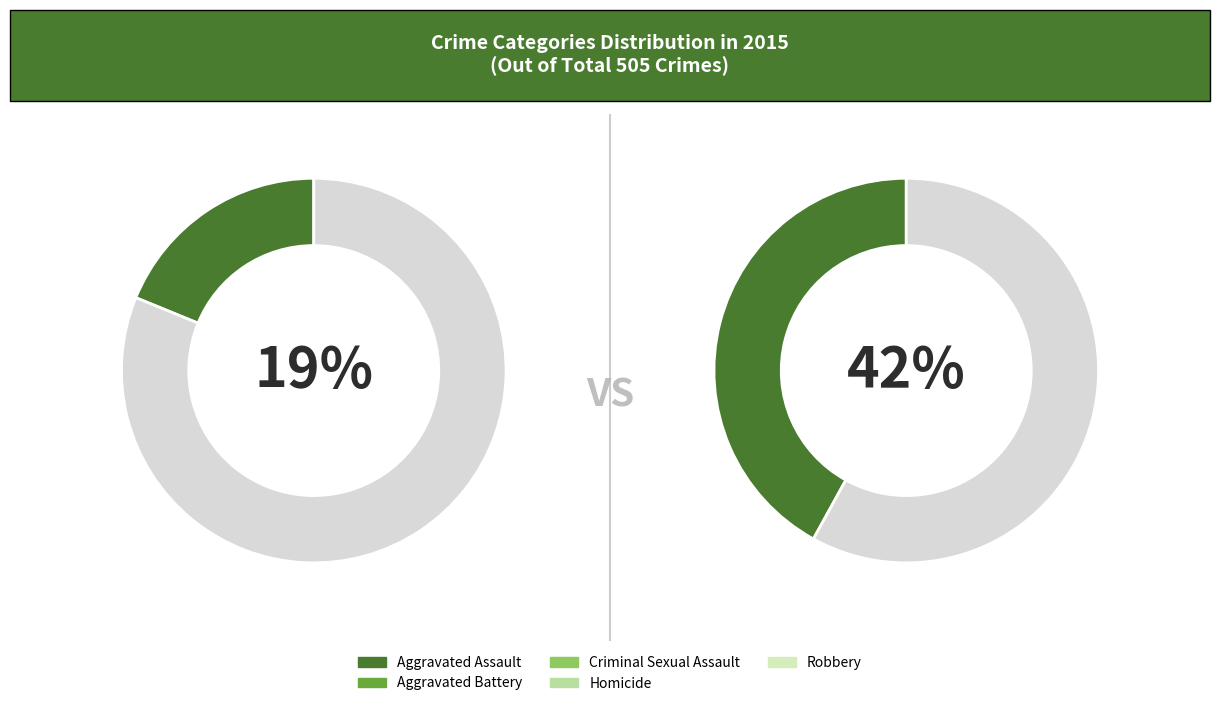

What is the ratio of the value at Aggravated Assault to the value at Robbery?

0.4